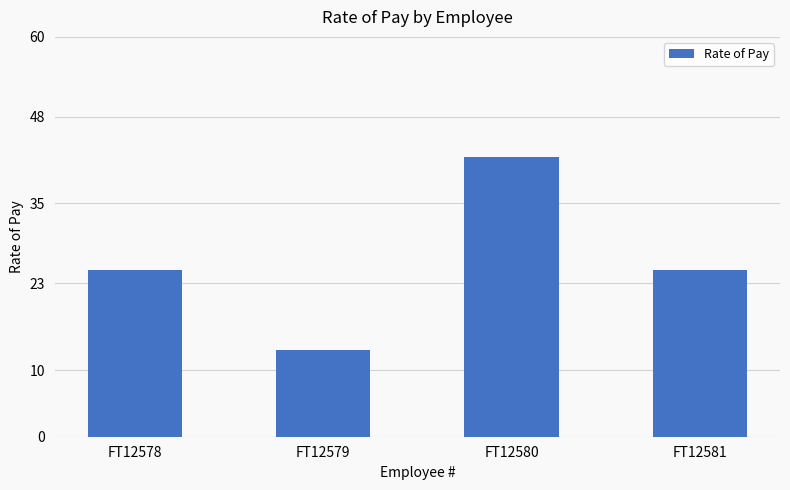

Which label corresponds to the smallest value in the chart?

FT12579